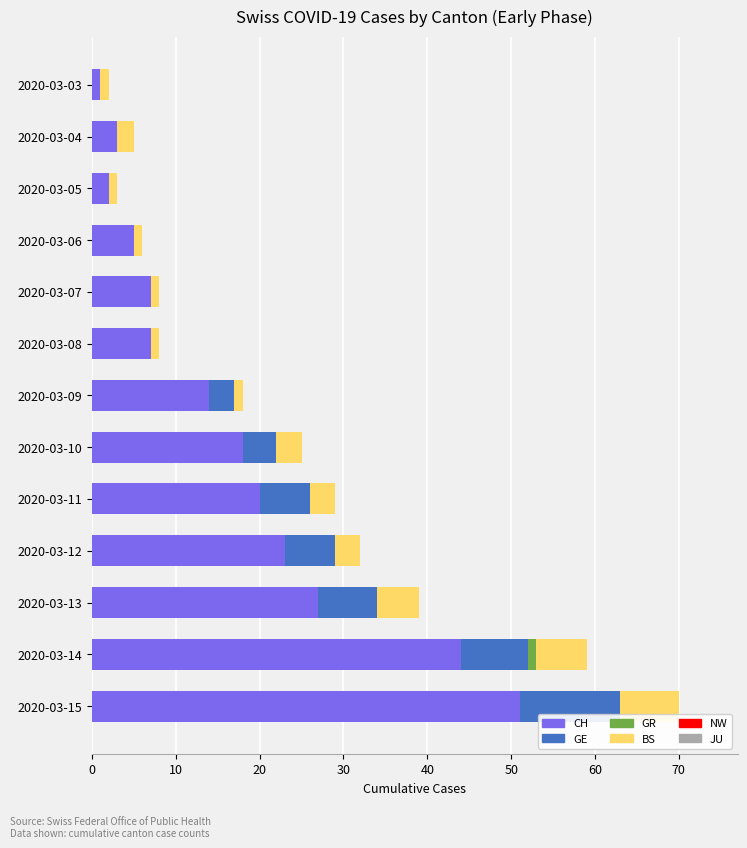

How many series are shown in this chart?

4